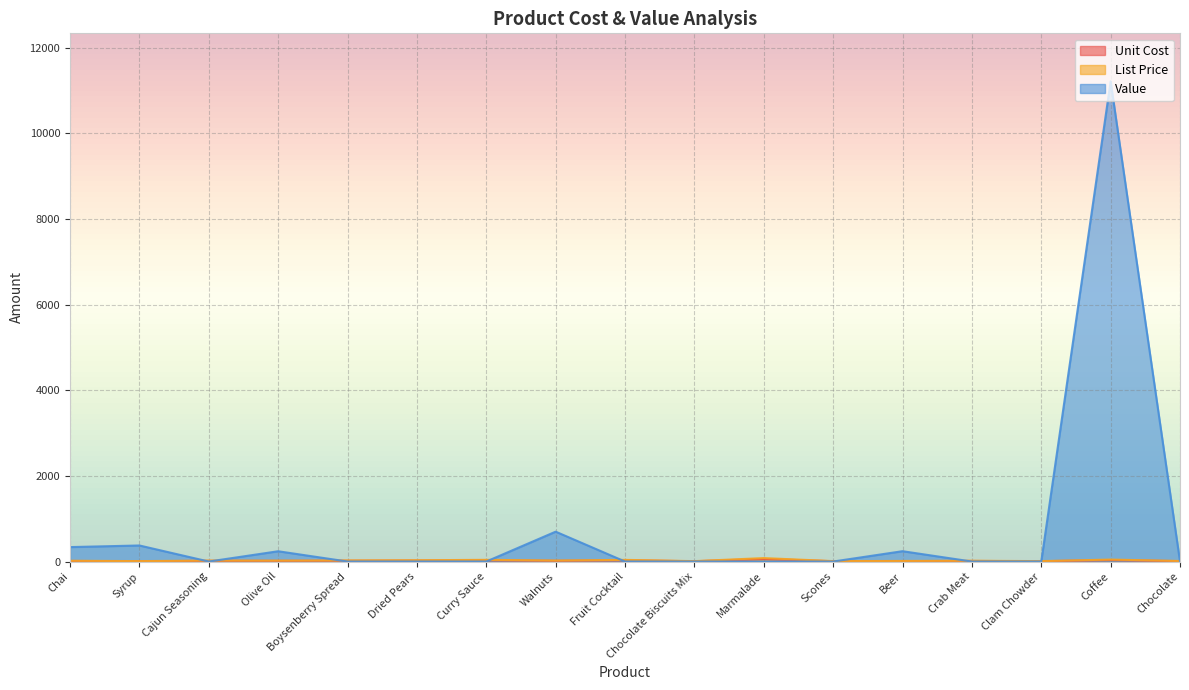

Which label corresponds to the smallest value in the chart?

Cajun Seasoning